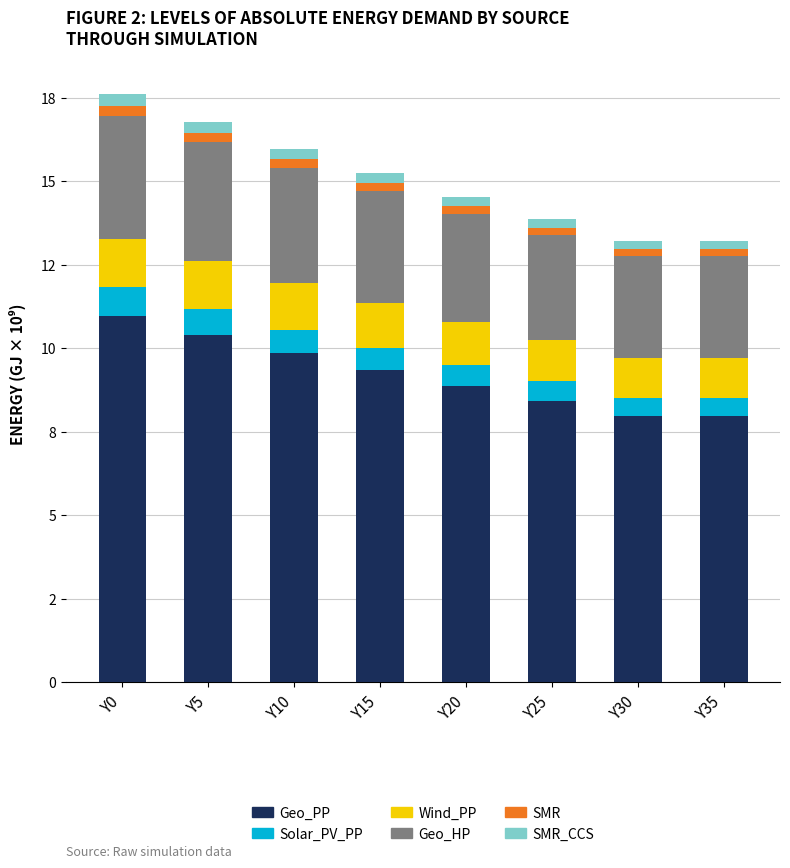

What are all the series names shown in the legend?

Geo_PP, Solar_PV_PP, Wind_PP, Geo_HP, SMR, SMR_CCS